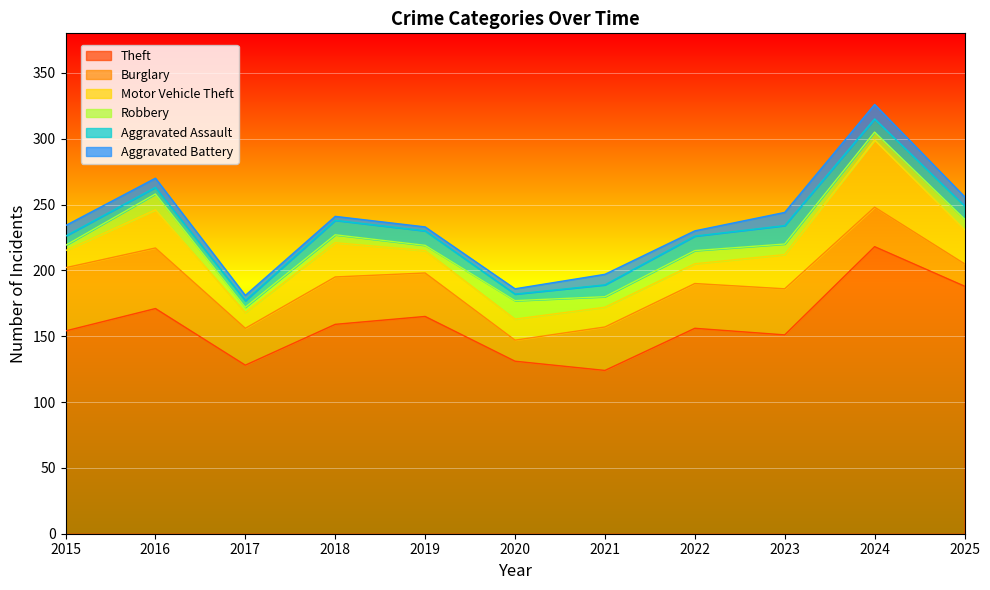

What is the value of the Aggravated Battery point at the 3rd from the left?

4